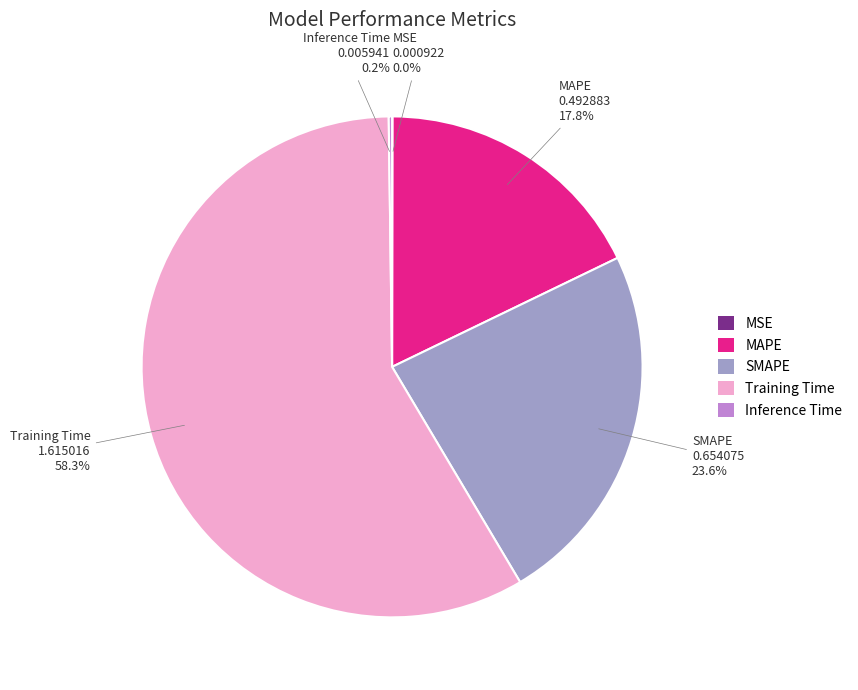

Which category accounts for the majority?

Training Time